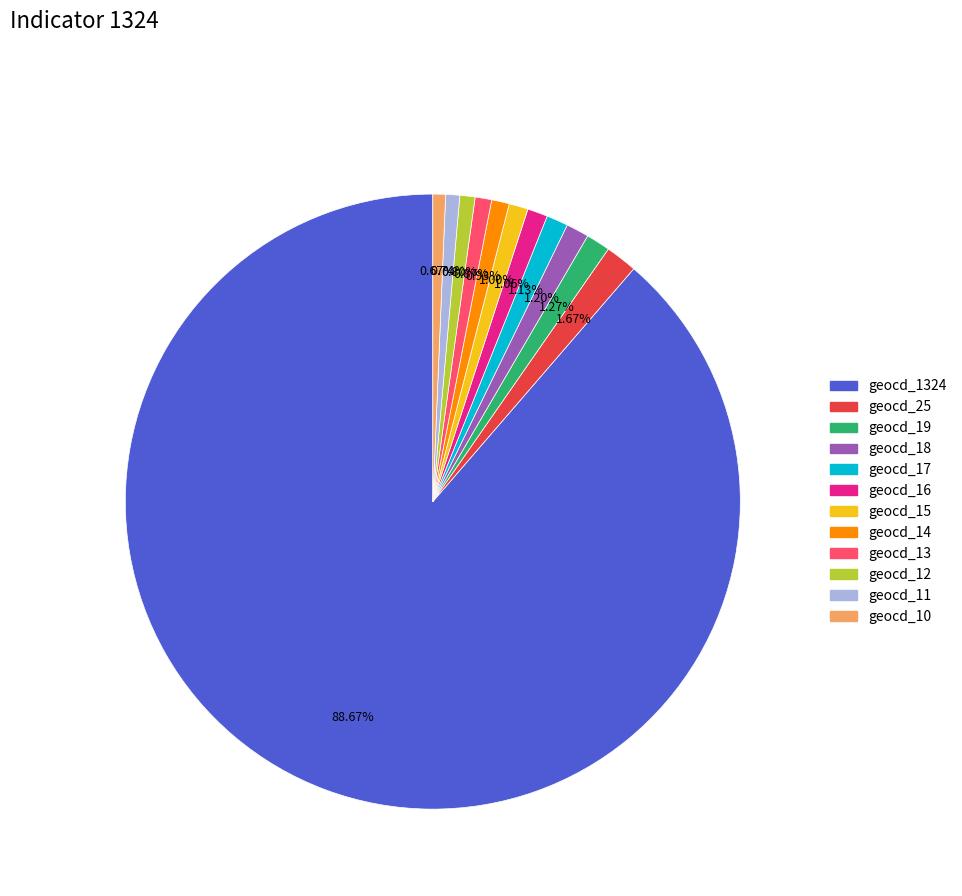

Is there a majority slice in this chart?

Yes